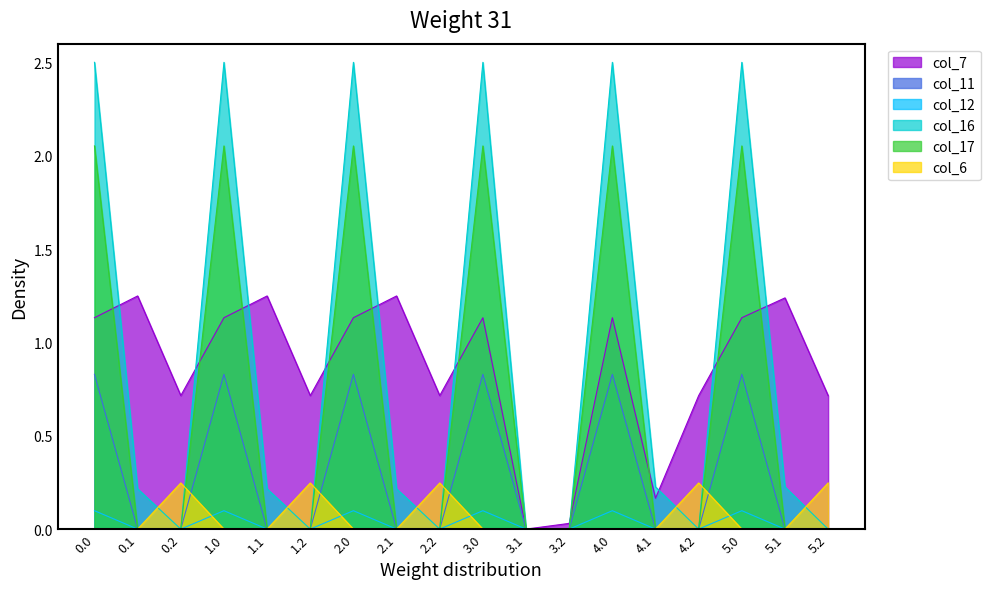

Does the chart display data point markers on the line(s)?

No